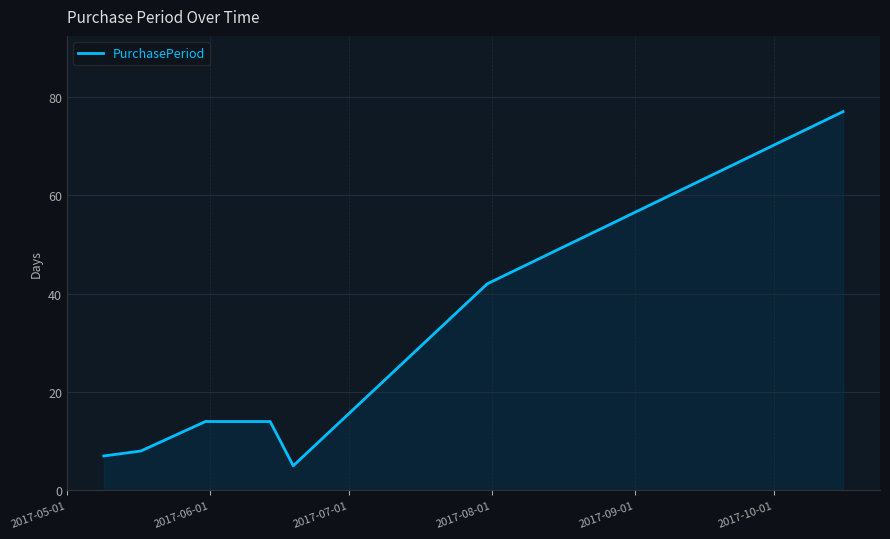

What is the sum of all values?

167